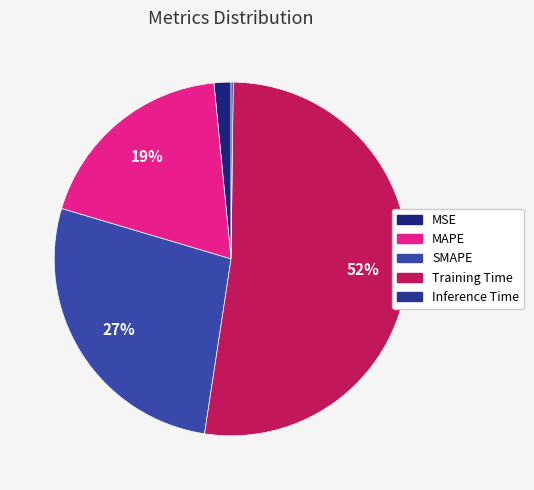

To the nearest percent, what portion does SMAPE represent?

27%